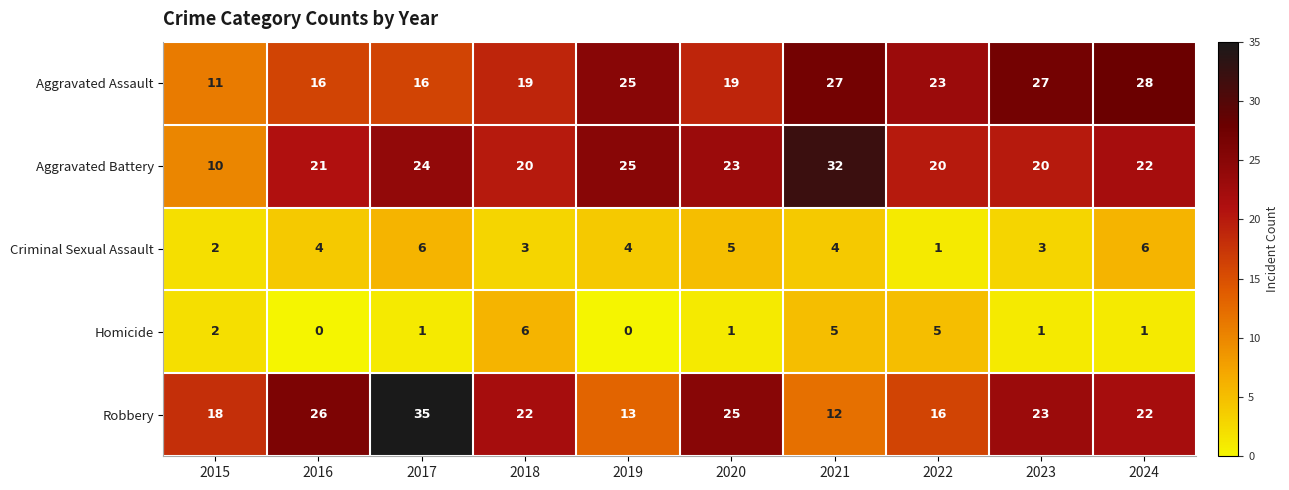

How many values in the Robbery series are below 22?

4